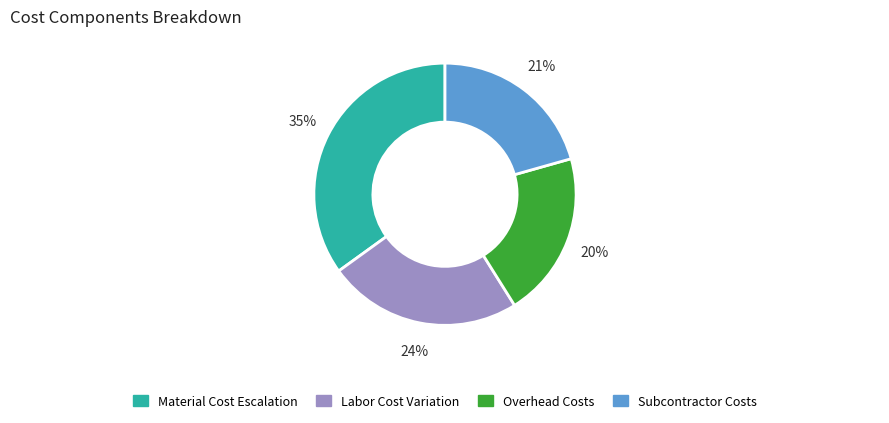

To the nearest percent, what percentage of the pie is Labor Cost Variation?

24%